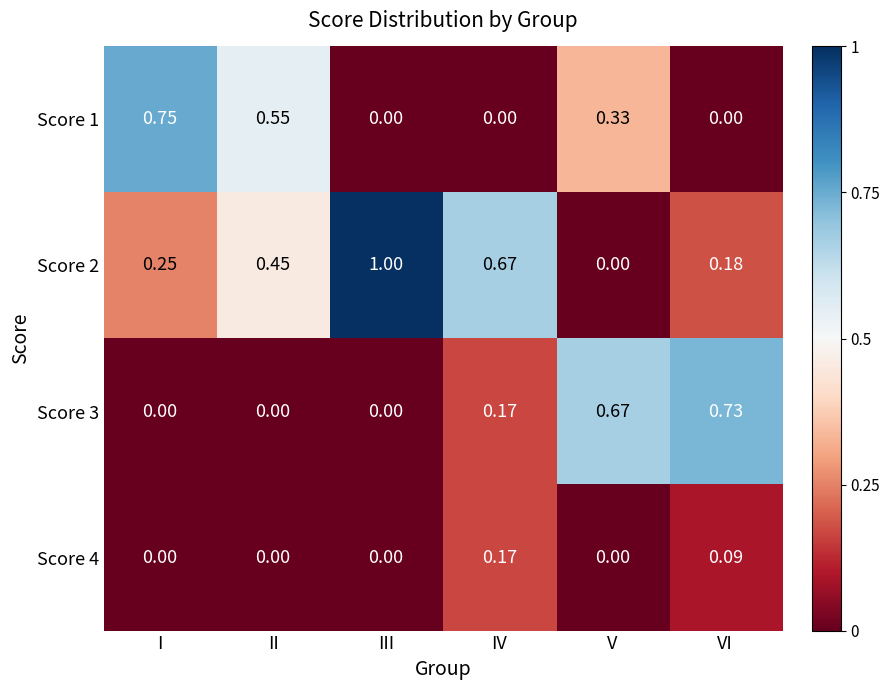

At which category is the sum across all series the highest?

IV